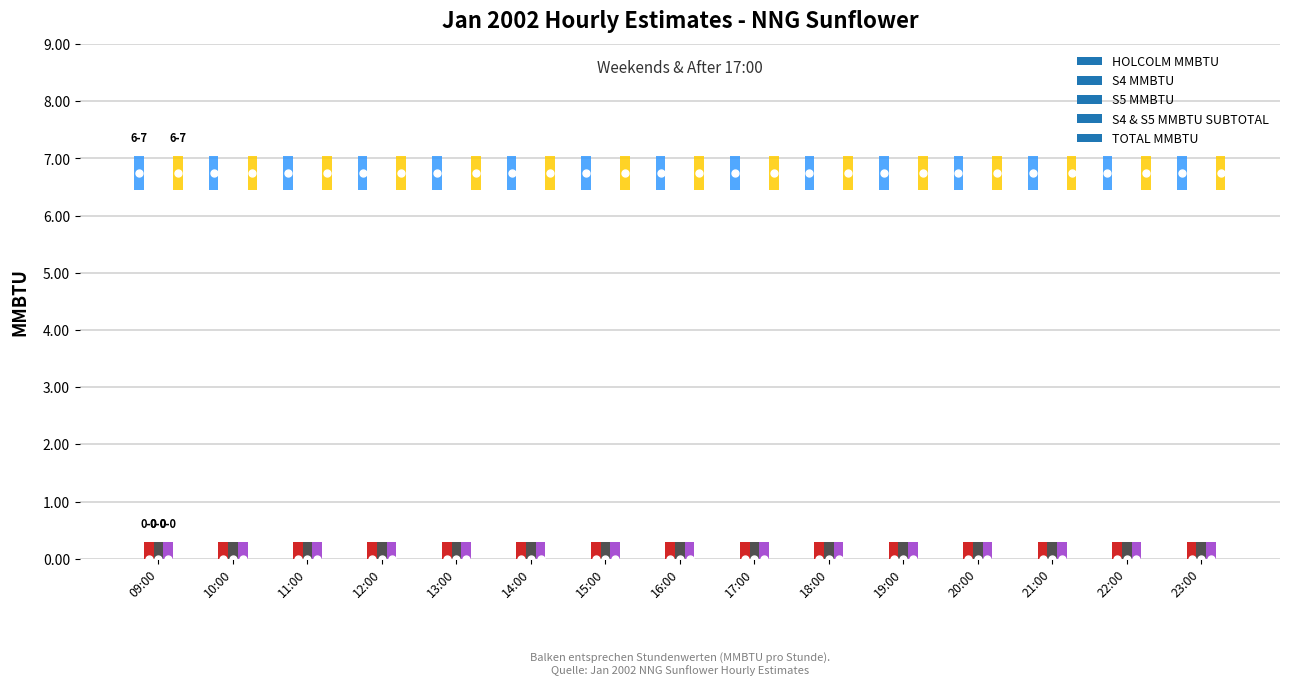

List the labels in order of HOLCOLM MMBTU value, smallest first.

09:00, 10:00, 11:00, 12:00, 13:00, 14:00, 15:00, 16:00, 17:00, 18:00, 19:00, 20:00, 21:00, 22:00, 23:00